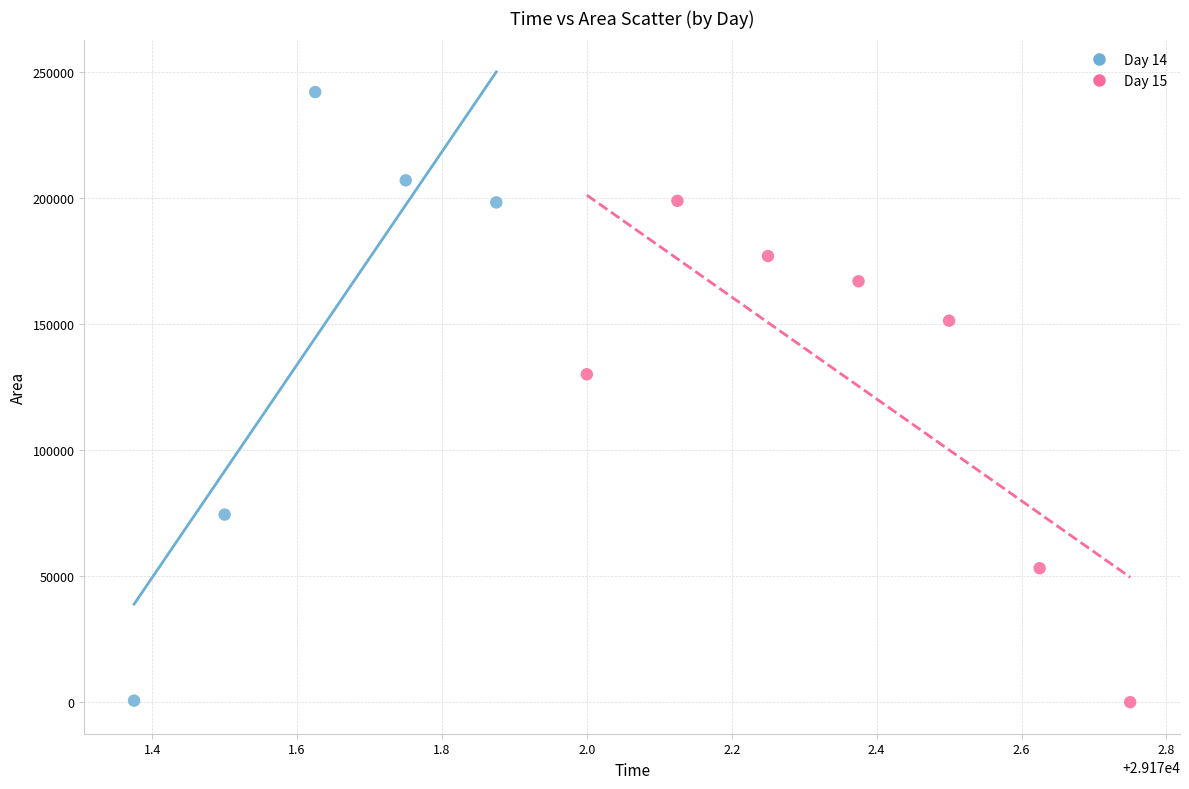

Which series contains the highest Y value?

Day 14